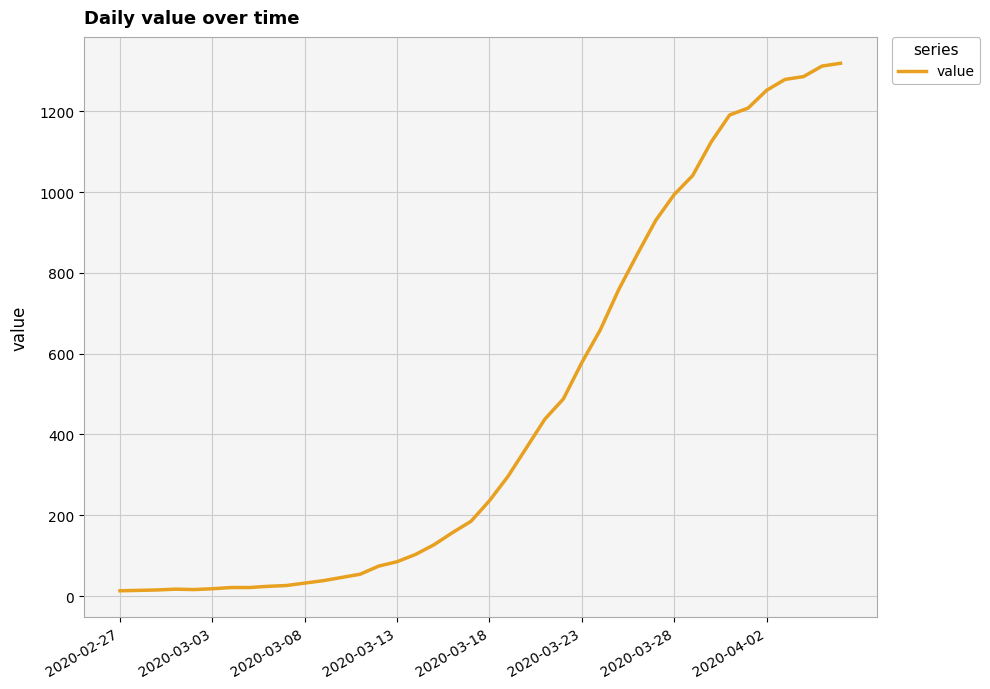

What is the difference between the maximum and minimum values?

1306